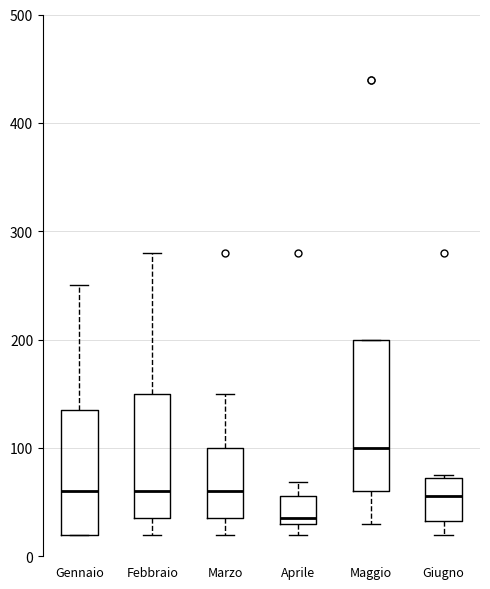

Which box's median line is the lowest?

Aprile